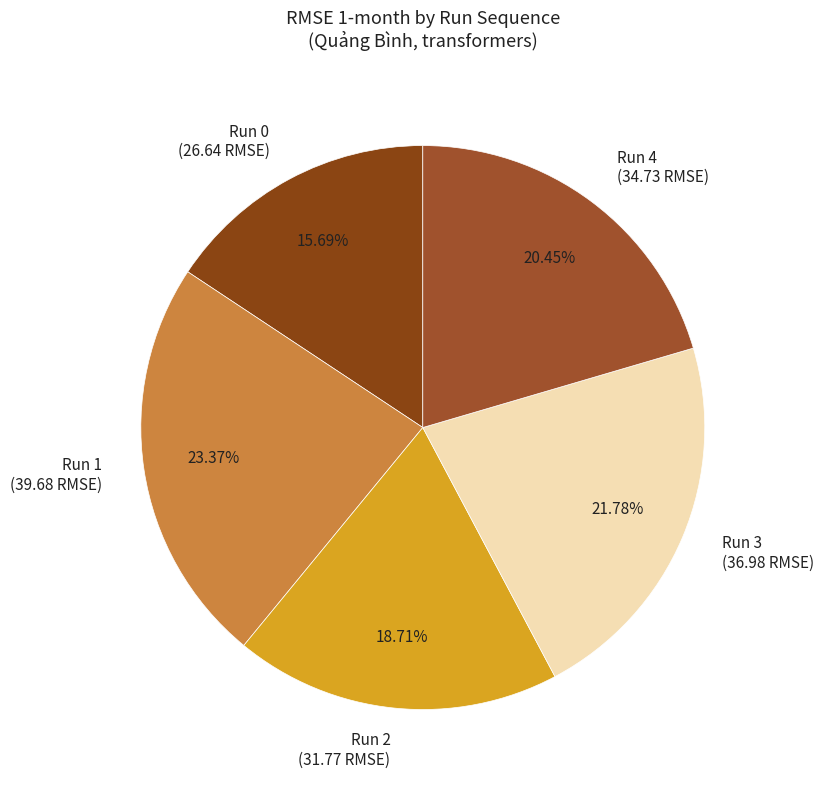

Rank the categories by value from highest to lowest.

Run 1, Run 3, Run 4, Run 2, Run 0